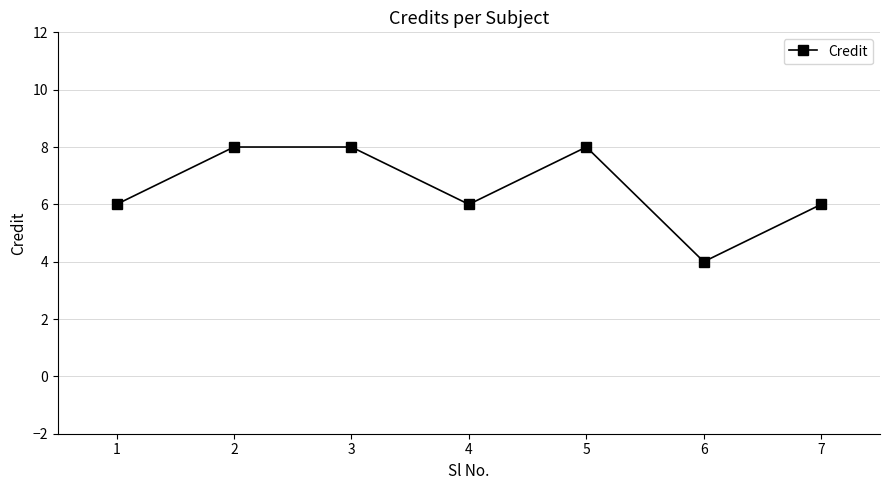

Is it true that the value at 1 is 11?

False